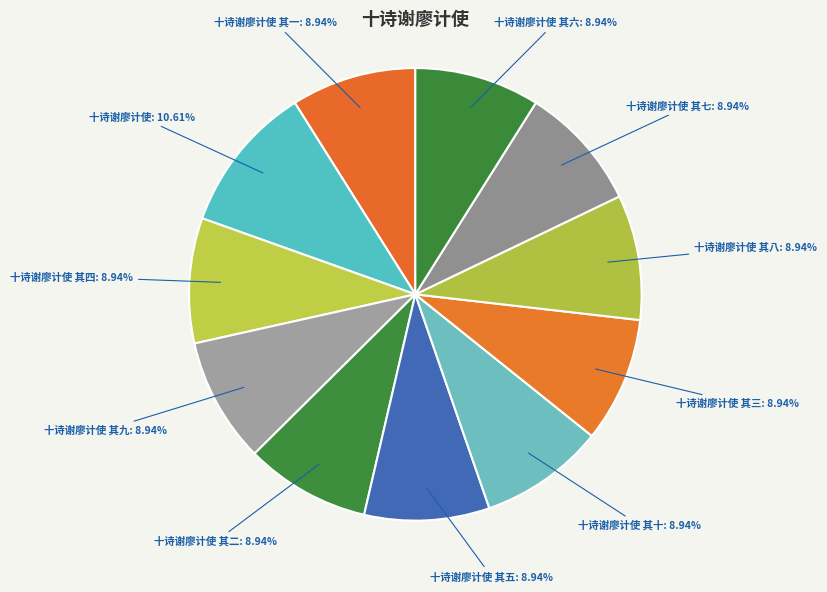

Approximately how many times larger is the value at 十诗谢廖计使 其六 compared to 十诗谢廖计使 其三?

1.0